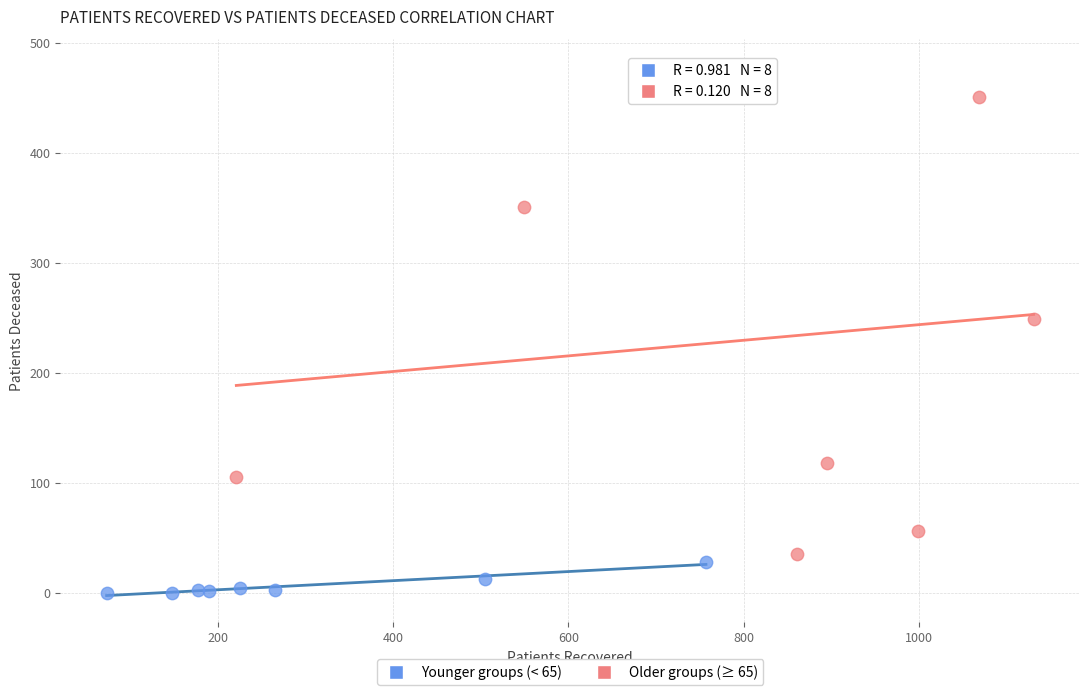

Which series has the widest spread of Y values?

Older groups (≥ 65)